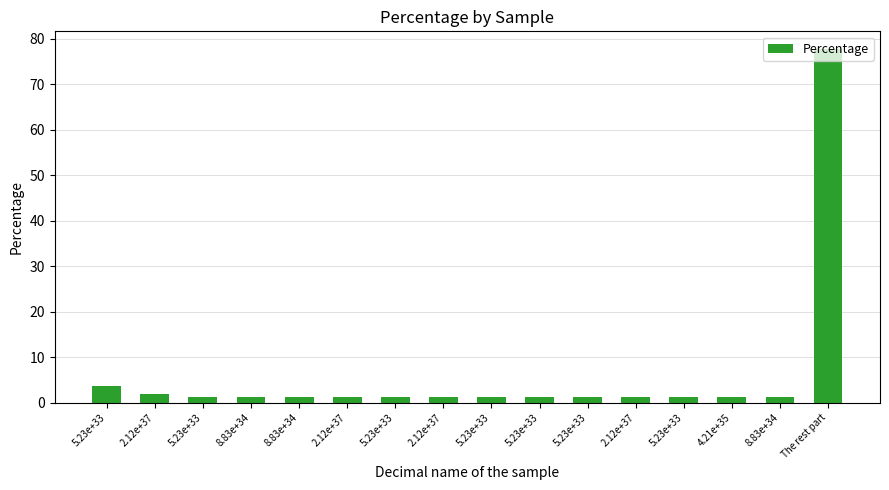

At which category does the chart reach its peak across all series?

The rest part